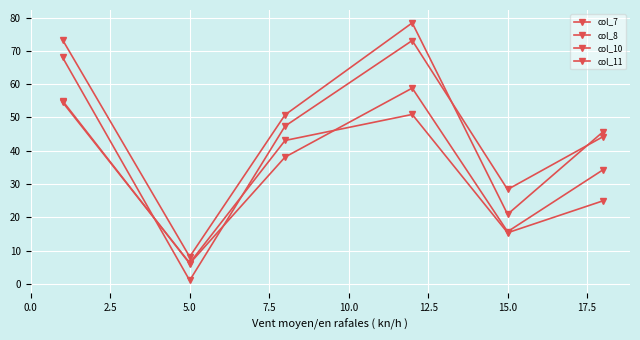

How many data points in col_7 are less than 50?

3